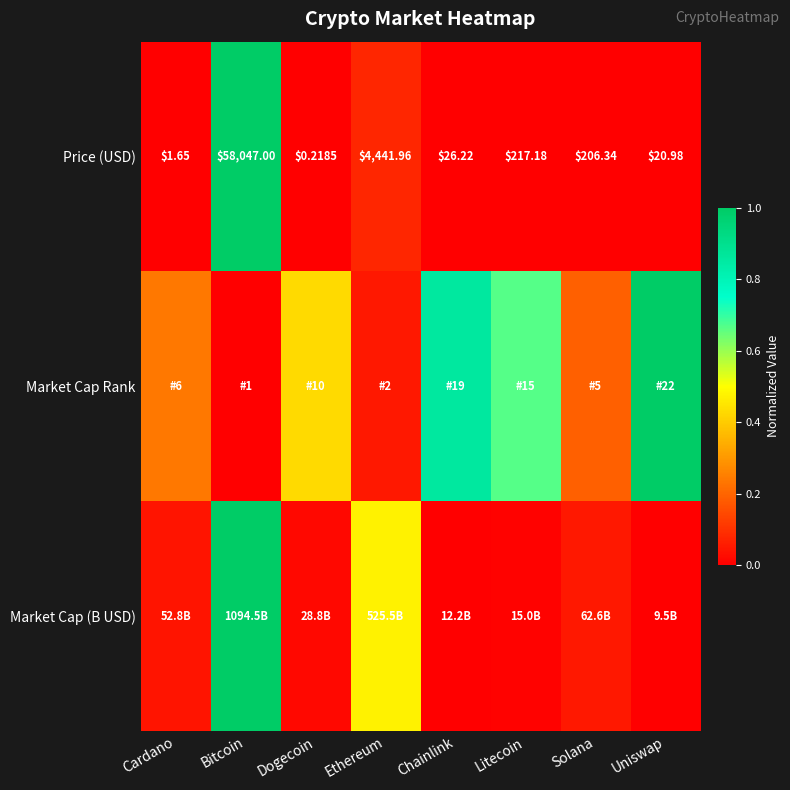

At which category is the sum across all series the highest?

Bitcoin